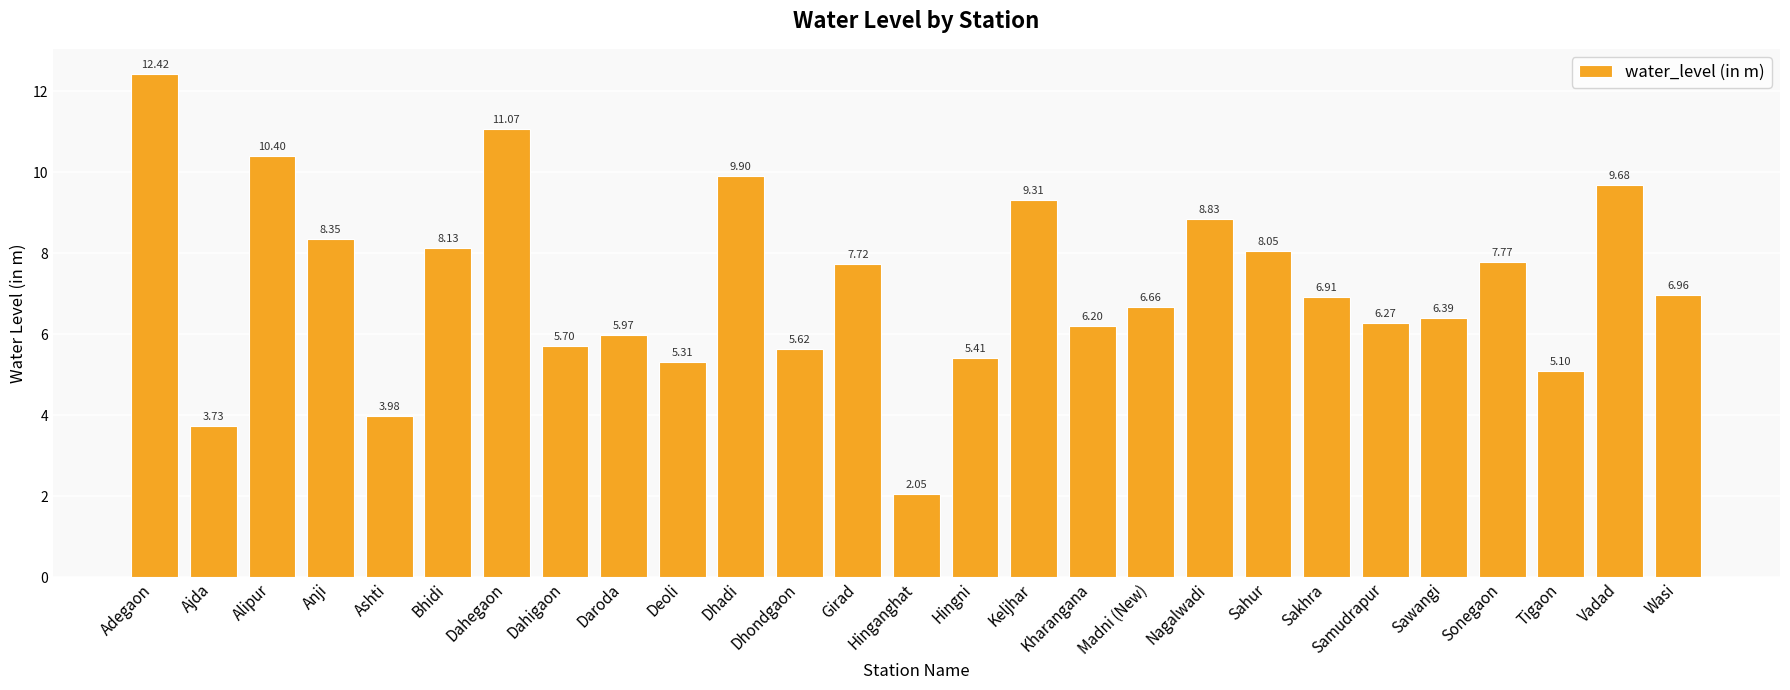

The chart shows a value of 12.1 at Bhidi. True or false?

False